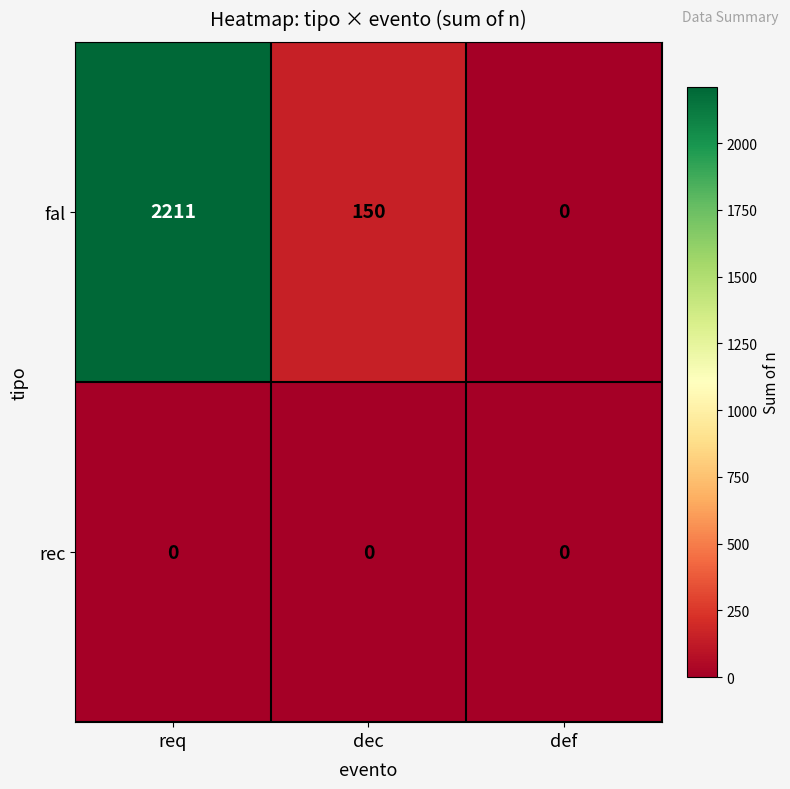

What is the approximate value of fal at req, to the nearest 50?

2200